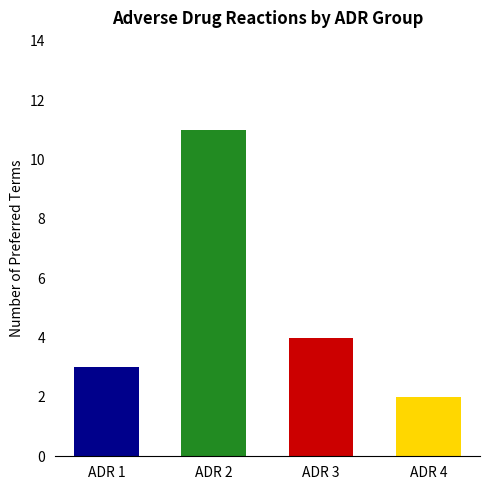

The chart shows a value of 3 at ADR 1. True or false?

True